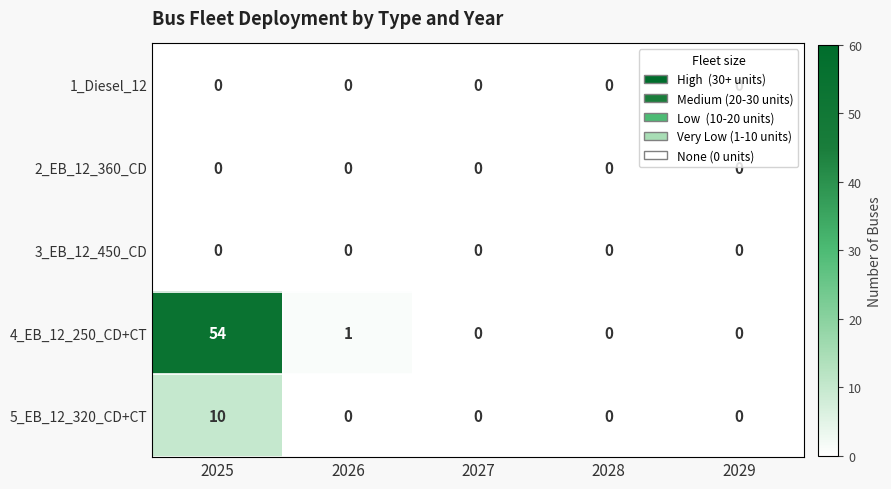

Is it true that 5_EB_12_320_CD+CT equals 10 at 2025?

True